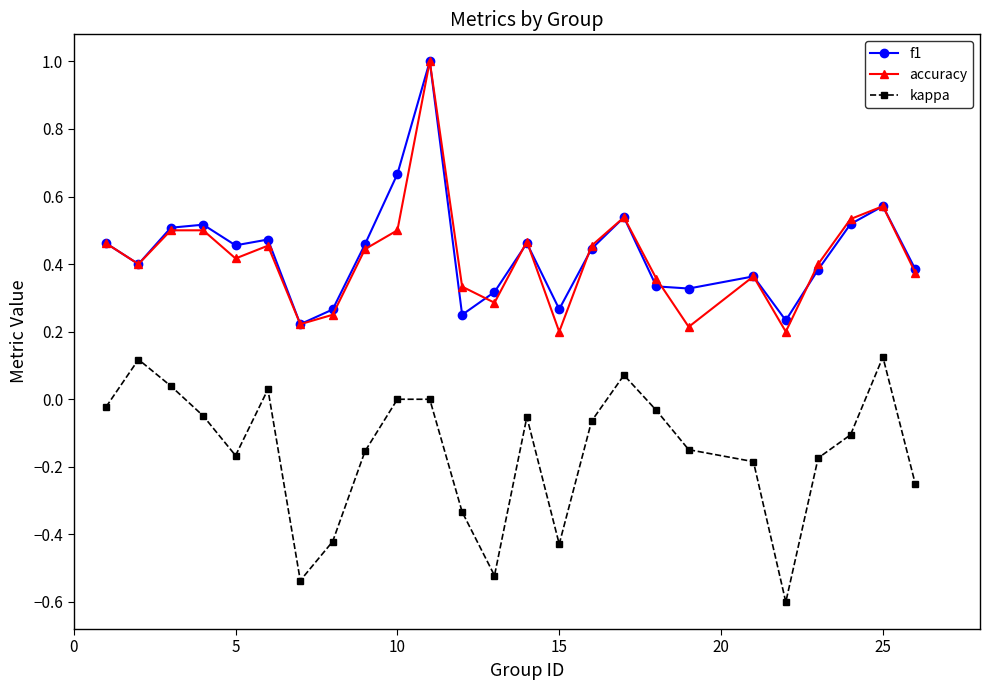

True or false: kappa and accuracy intersect in this chart.

False